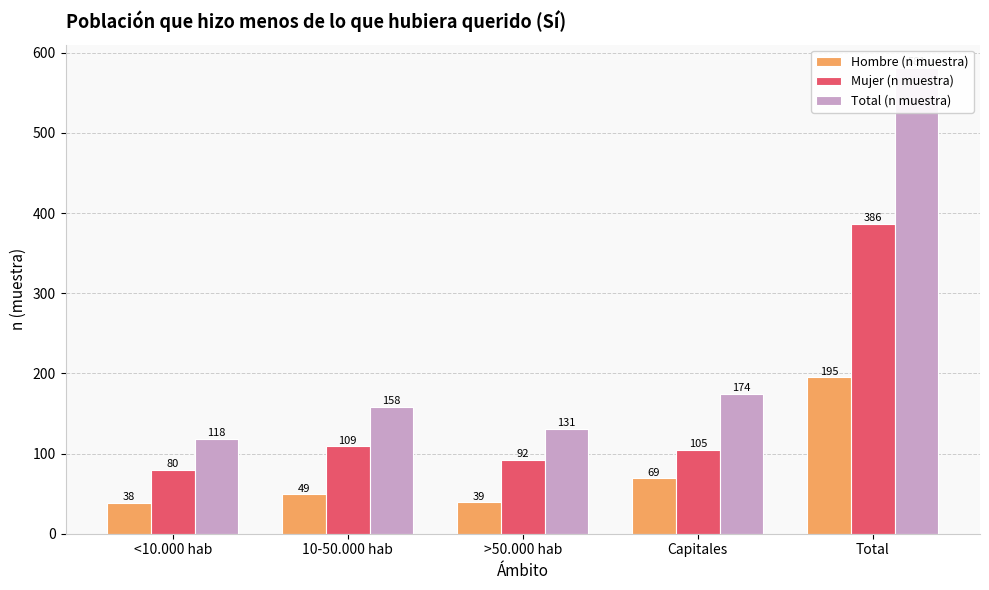

What is the difference between the second highest and second lowest values in the Total (n muestra) series?

43